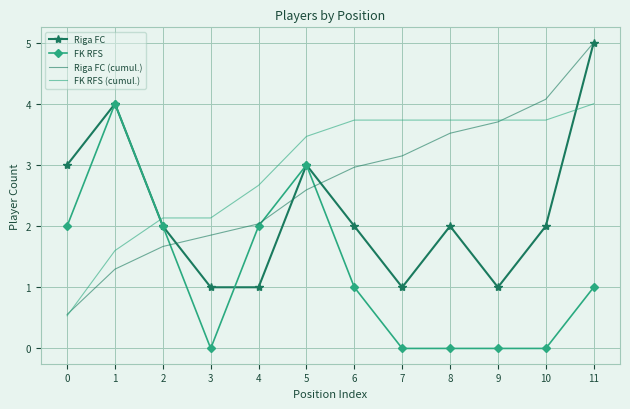

At which category is the sum across all series the highest?

11